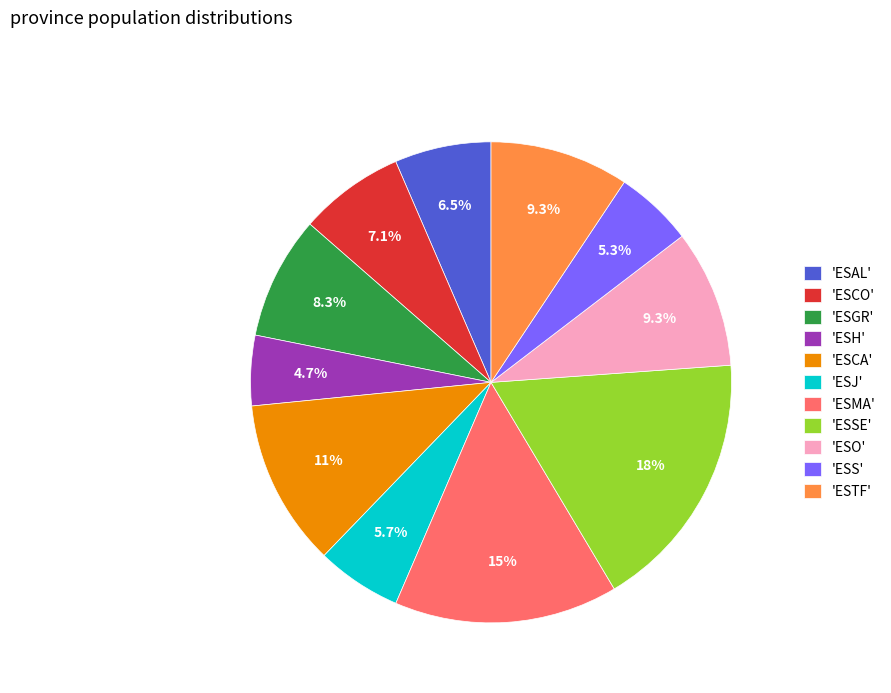

Do 'ESCO' and 'ESCA' together represent more than half of the pie?

No